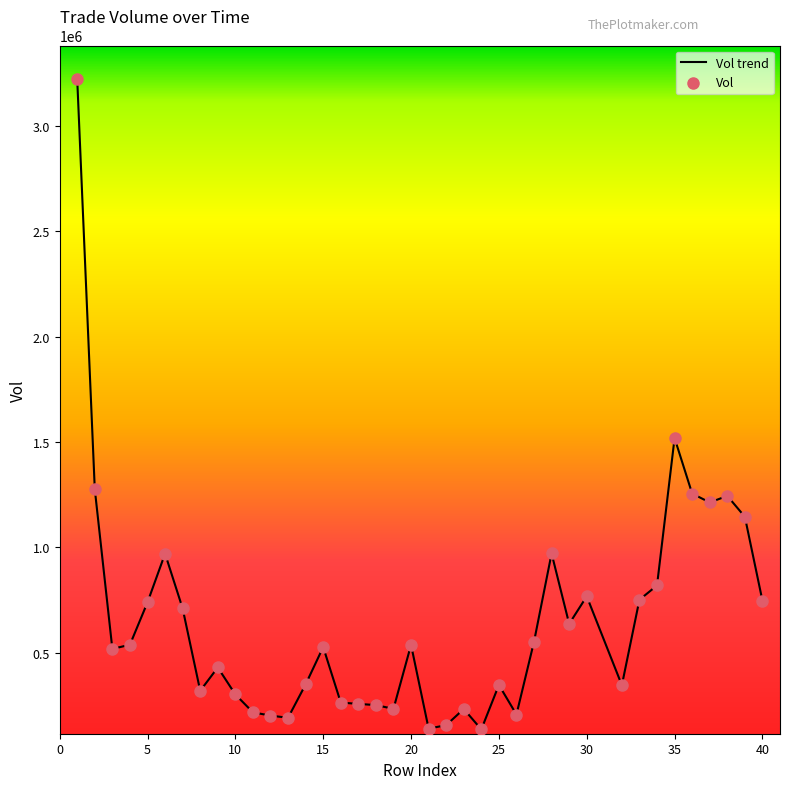

What is the minimum value shown in the chart?

135966